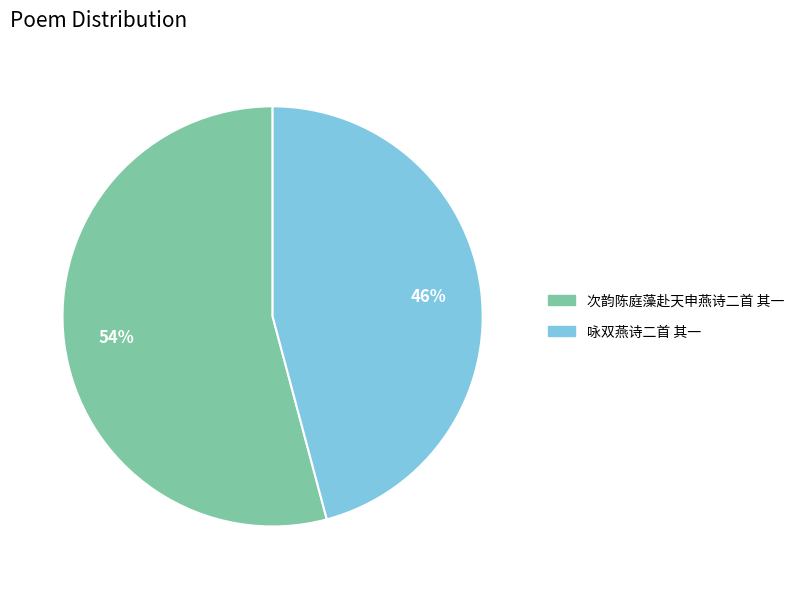

Is there any slice that represents more than half of the pie?

Yes